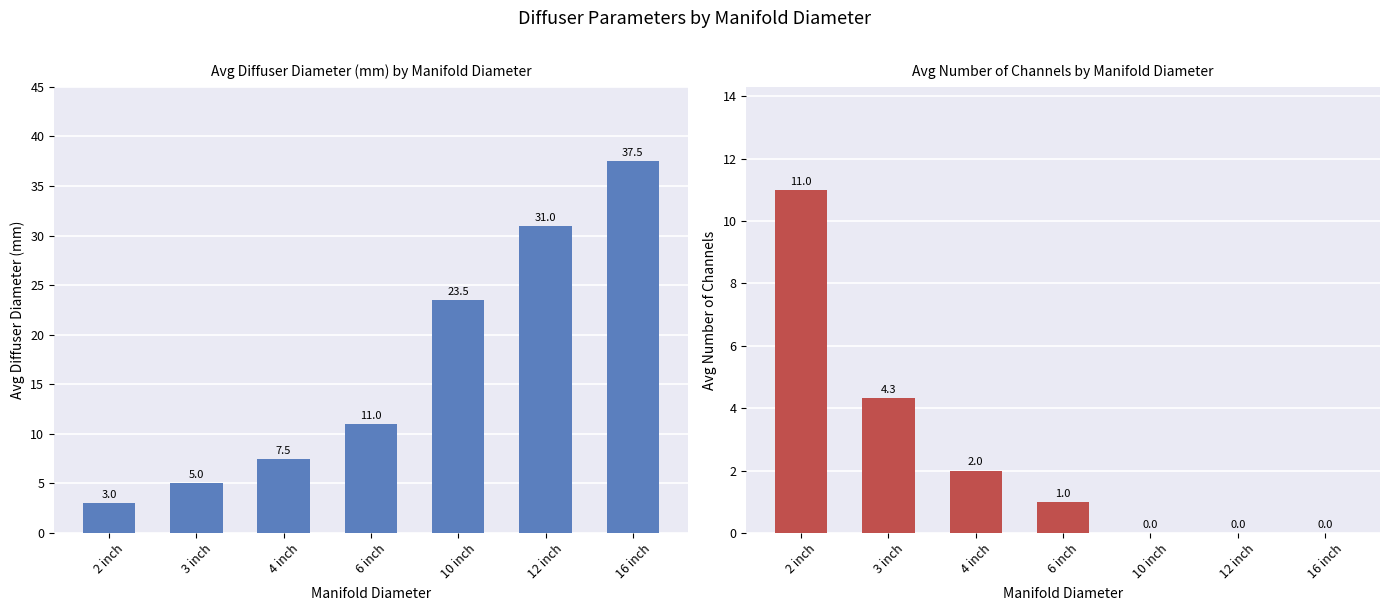

Is the value of avg number channels at 2 inch greater than the value of avg diffuser diameter (mm) at 16 inch?

No